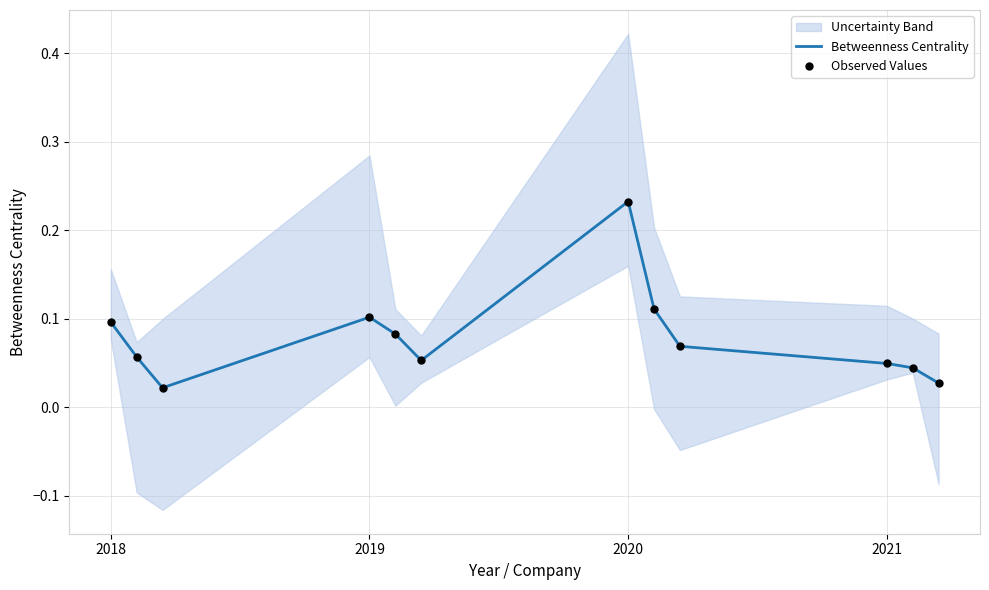

True or false: Betweenness Centrality has a value of 0.1 at 2019.

True